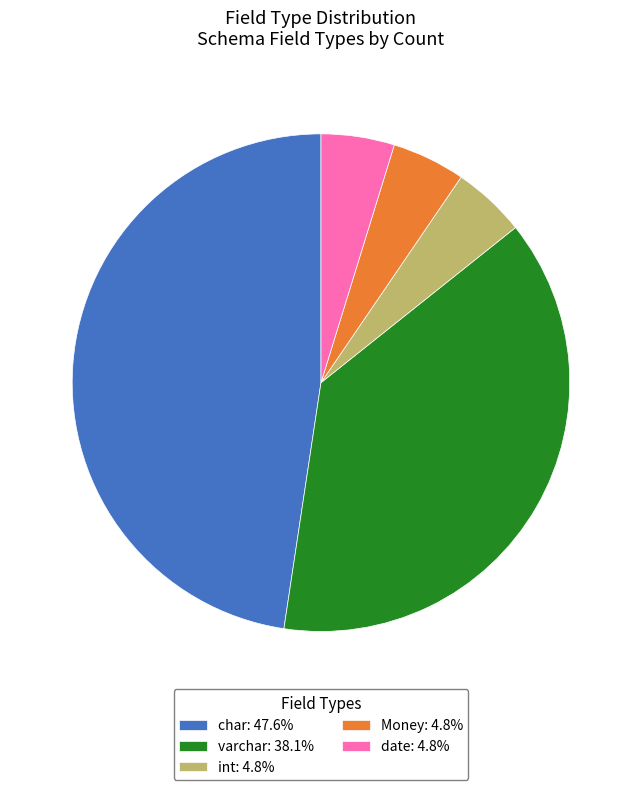

Does any single category account for the majority?

No